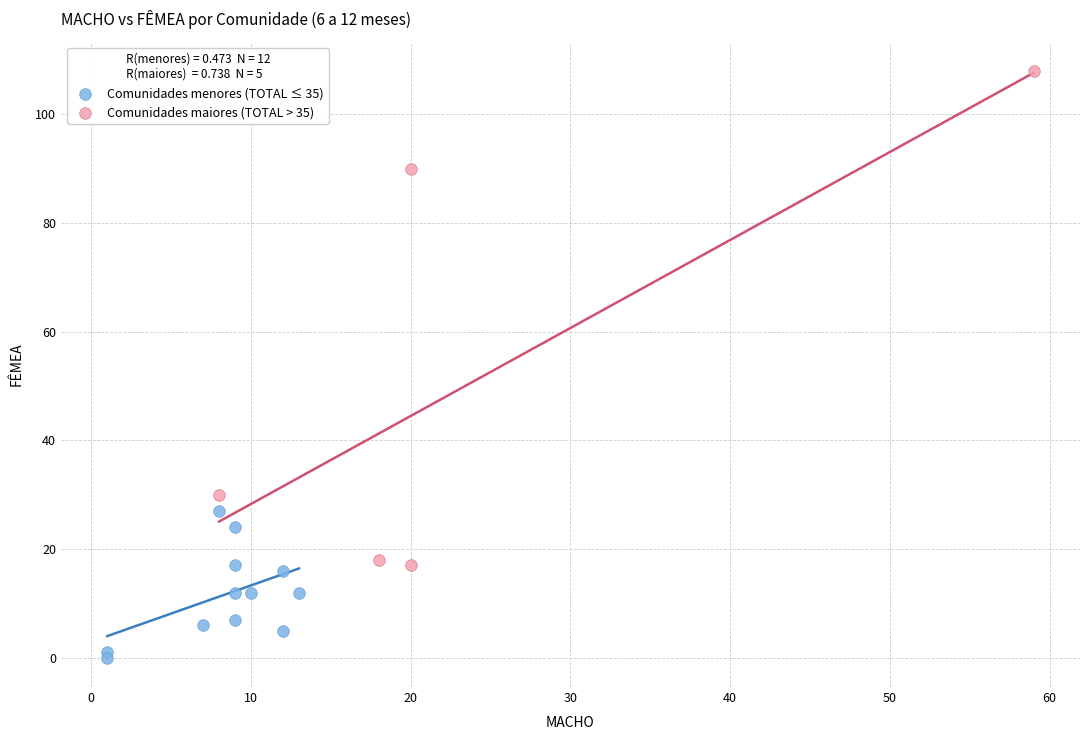

Which series has the largest Y range (max minus min)?

Comunidades maiores (TOTAL > 35)